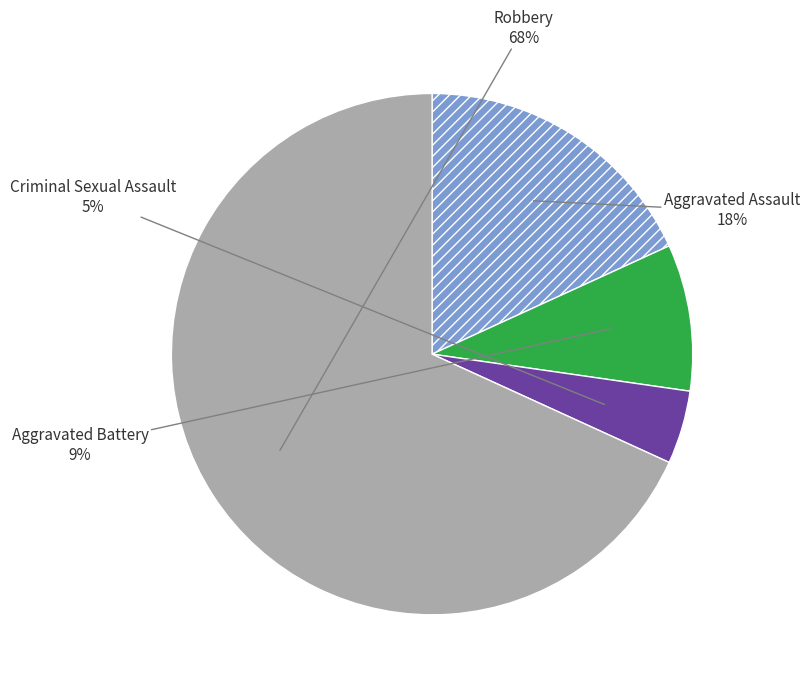

To the nearest percent, what is the combined percentage of Robbery and Aggravated Assault?

86%